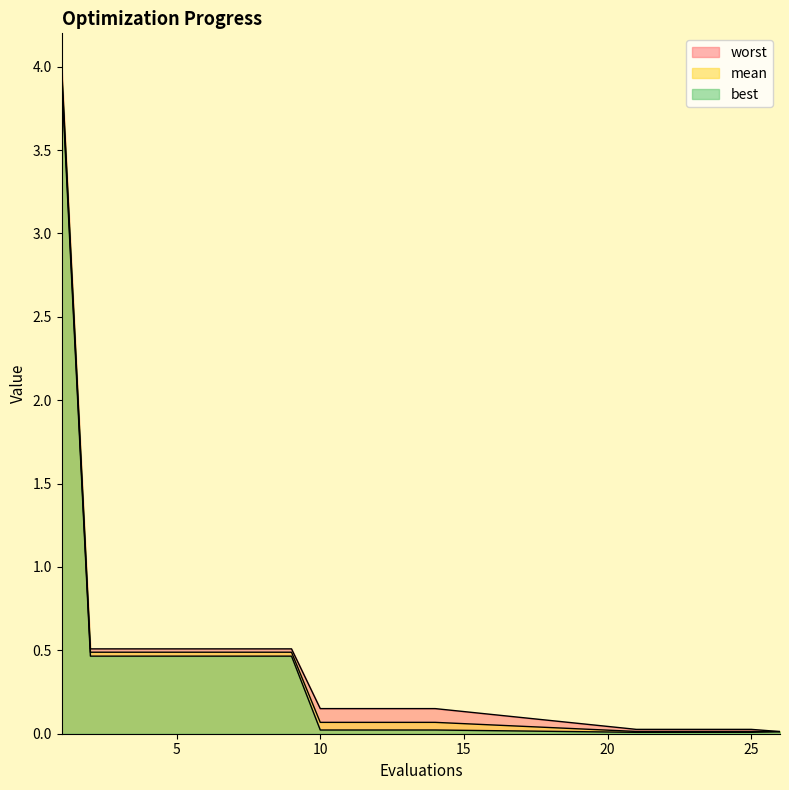

True or false: worst has a value of 0.5 at 2.

True